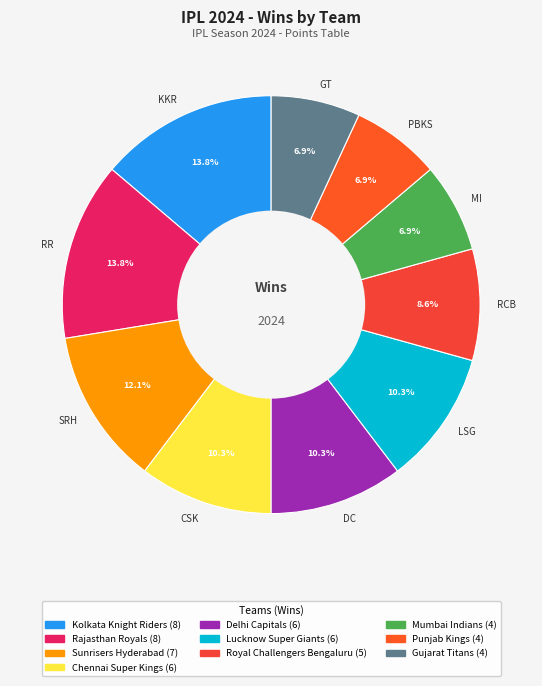

What portion of the pie excludes GT?

93.1%